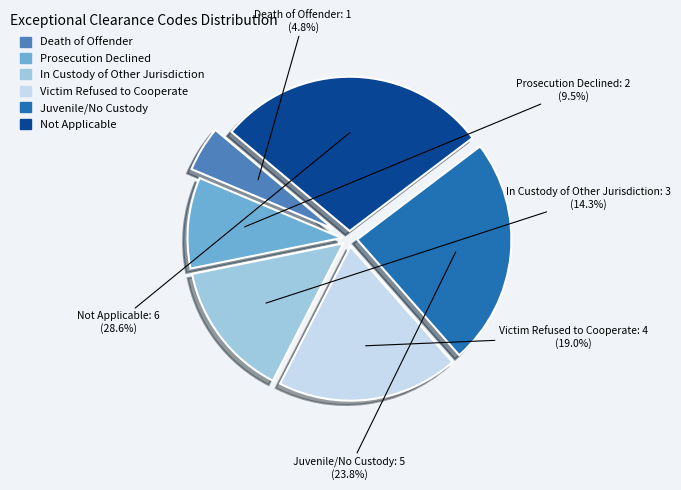

How much of the chart is everything except Victim Refused to Cooperate?

81.0%